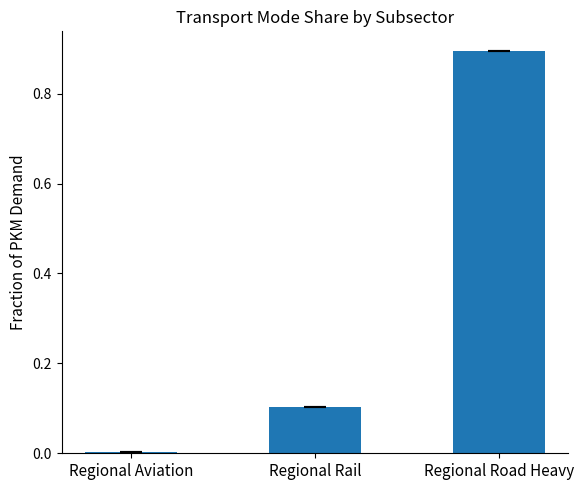

What is the change in value from Regional Rail to Regional Road Heavy?

+0.8